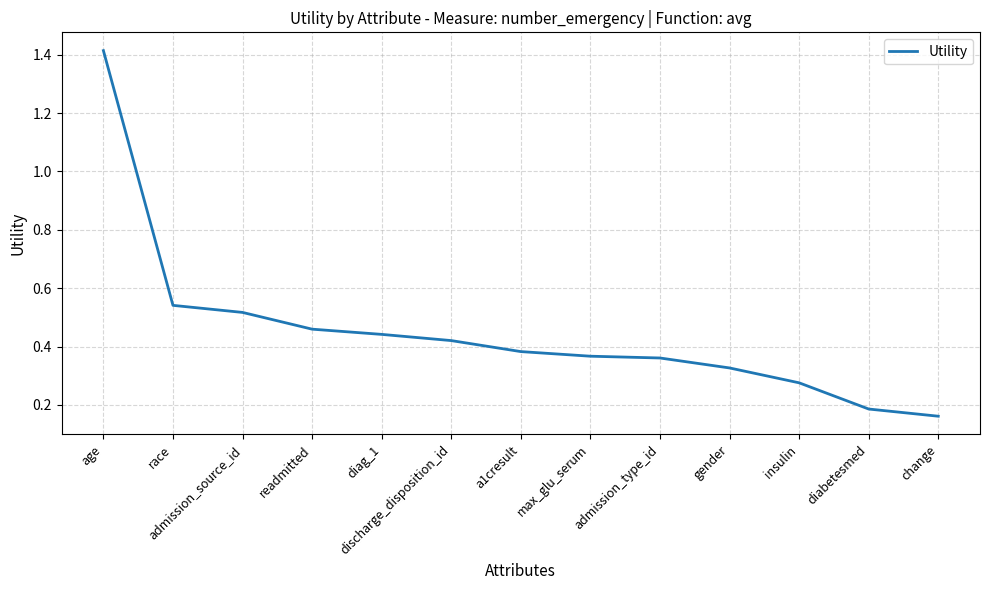

What is the difference between the maximum and minimum values?

1.3